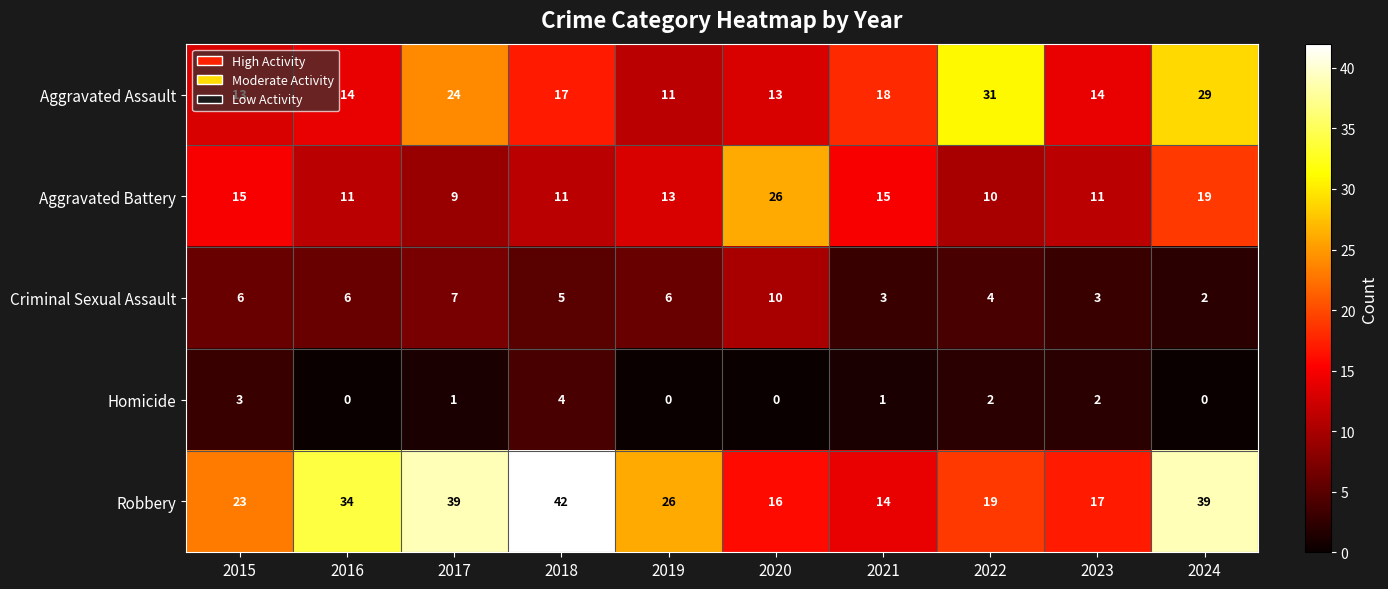

Is it true that Homicide equals 3 at 2020?

False